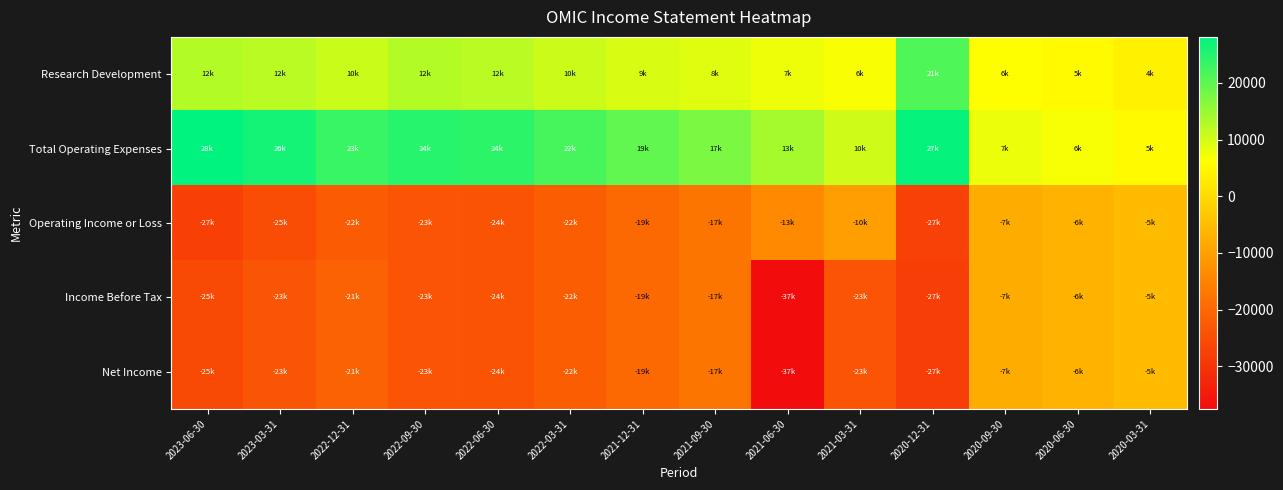

Which has a higher value, 2021-06-30 or 2020-06-30?

2021-06-30